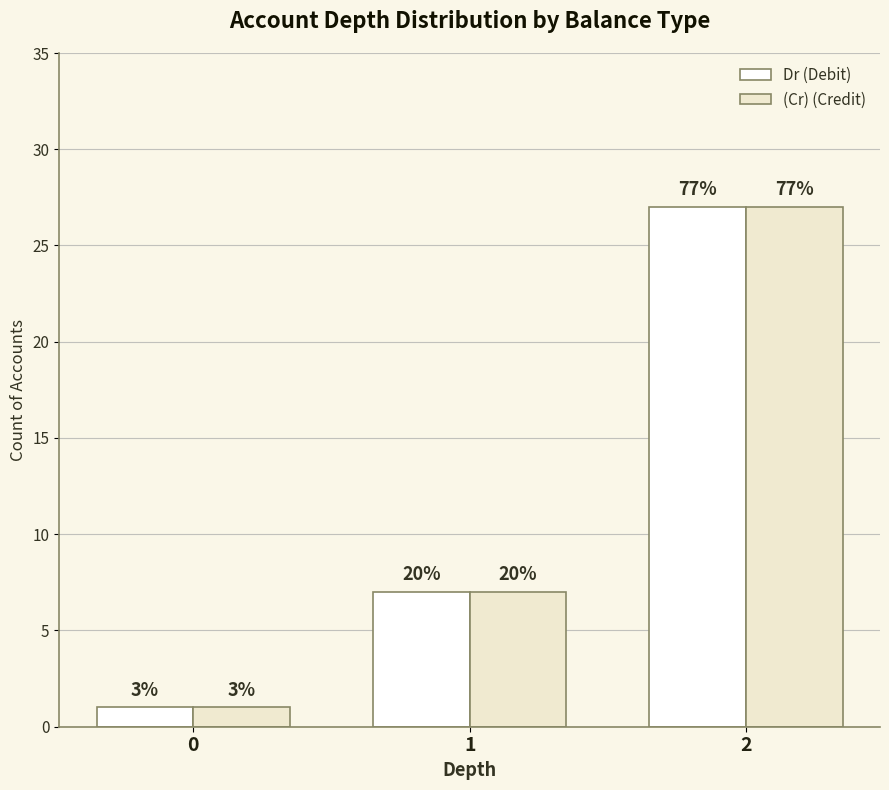

Rank the series by their maximum value, from highest to lowest.

Dr (Debit), (Cr) (Credit)